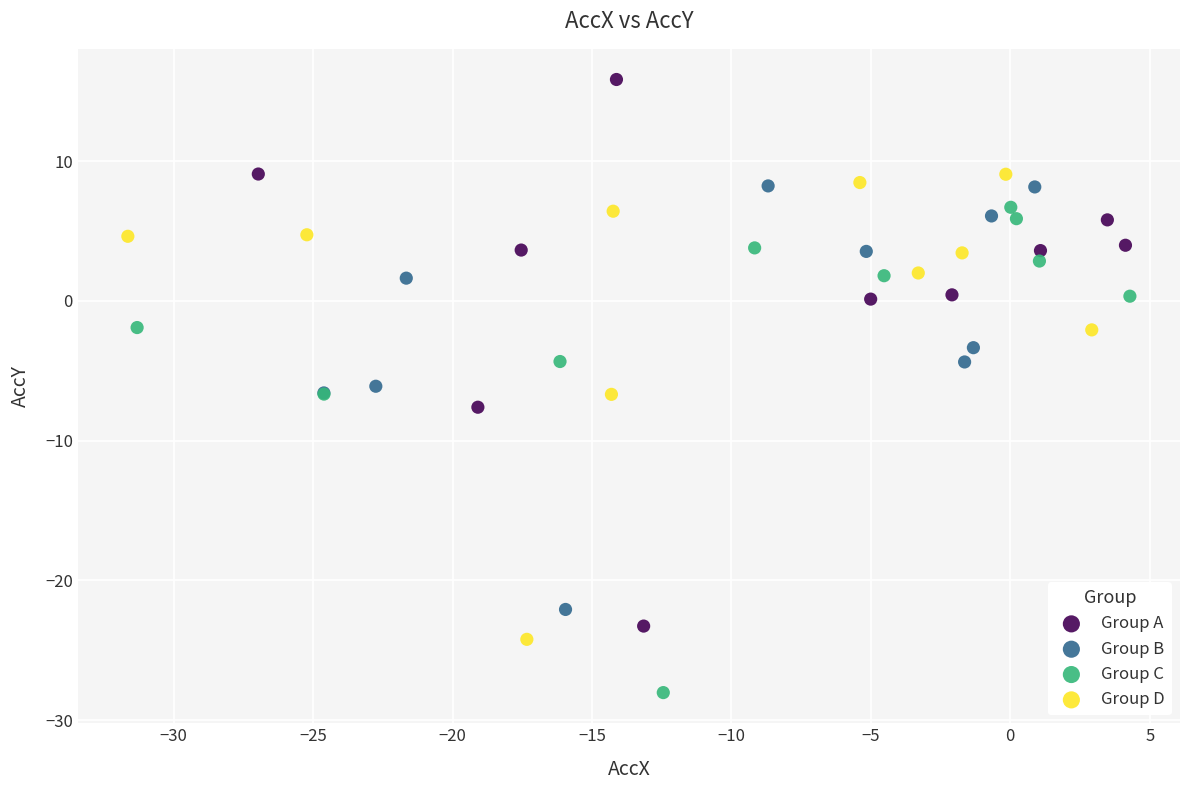

Which series has the widest spread of Y values?

Group A